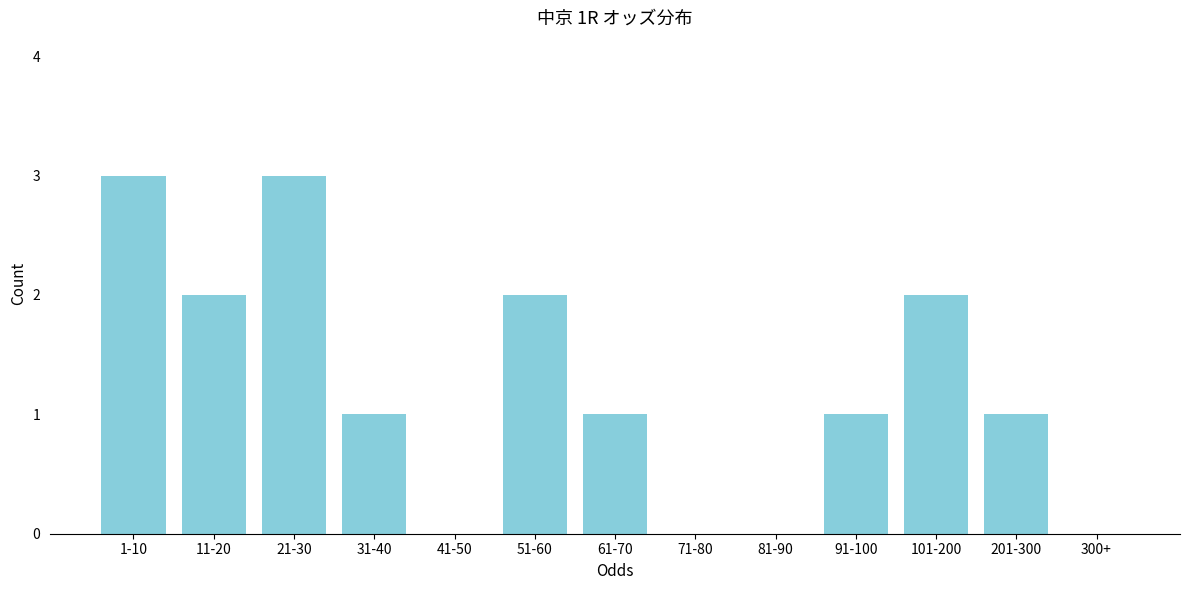

Reading left to right, extract all data points from this chart.

1-10=3	11-20=2	21-30=3	31-40=1	41-50=0	51-60=2	61-70=1	71-80=0	81-90=0	91-100=1	101-200=2	201-300=1	300+=0